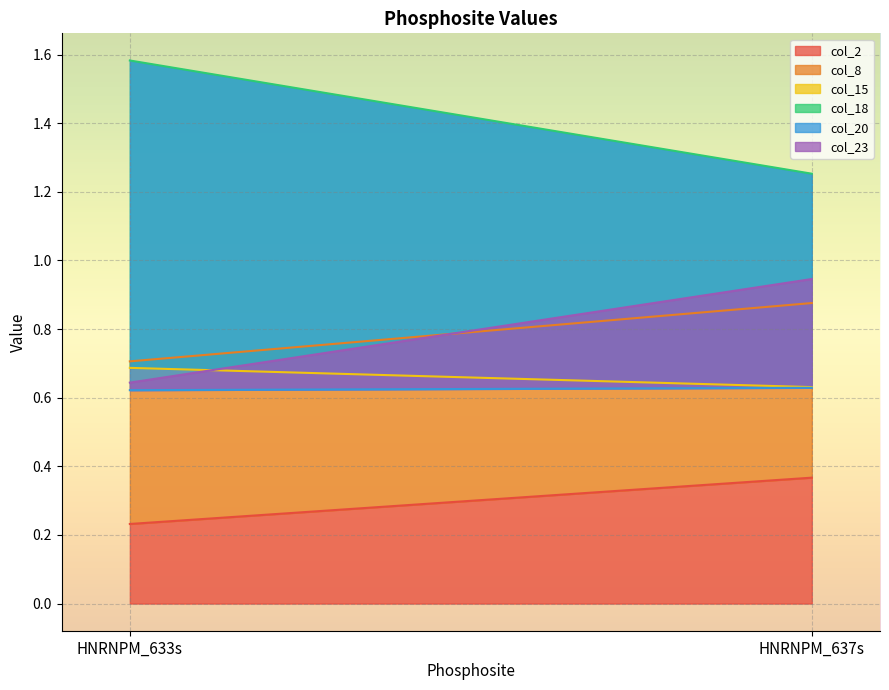

At which category does the chart reach its minimum across all series?

HNRNPM_633s